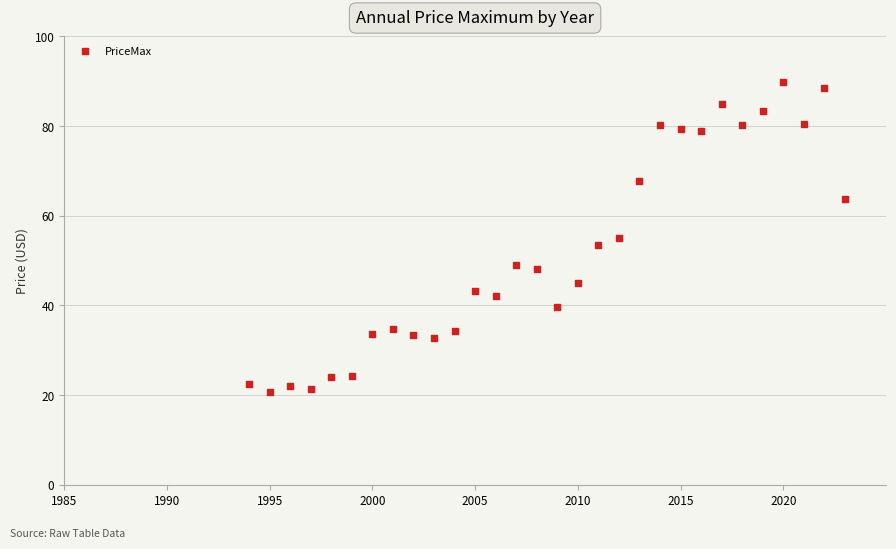

What is the range of X values (max minus min)?

29.0